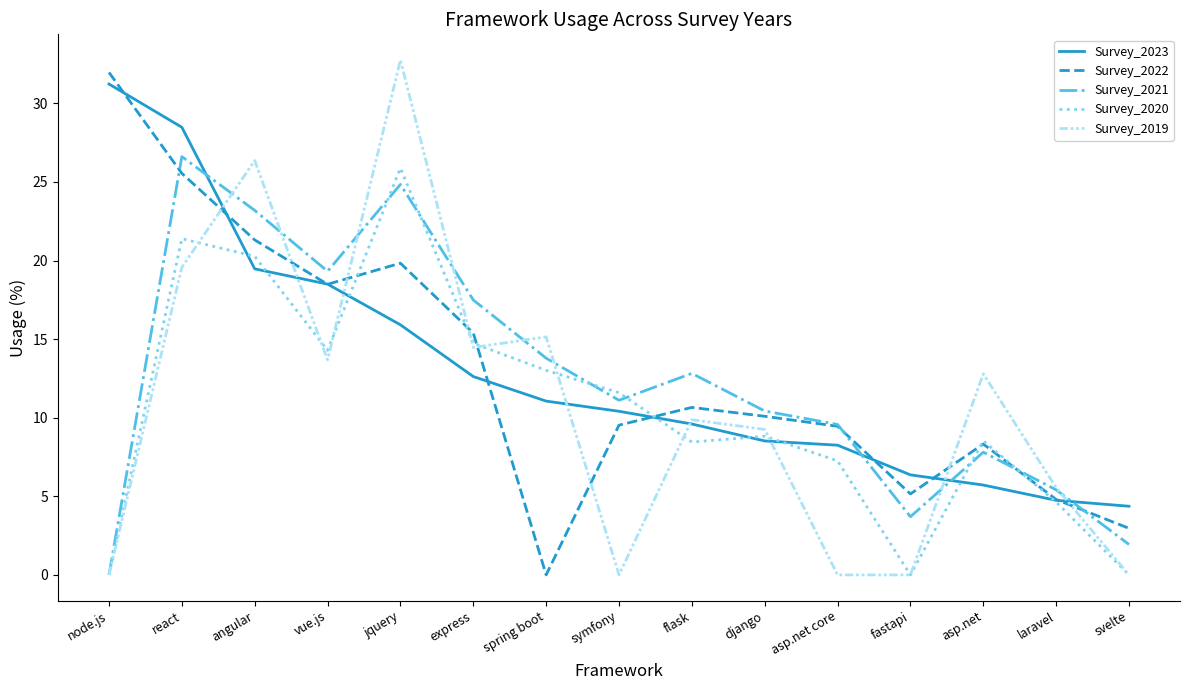

Is the value of Survey_2021 at symfony greater than the value of Survey_2022 at flask?

Yes